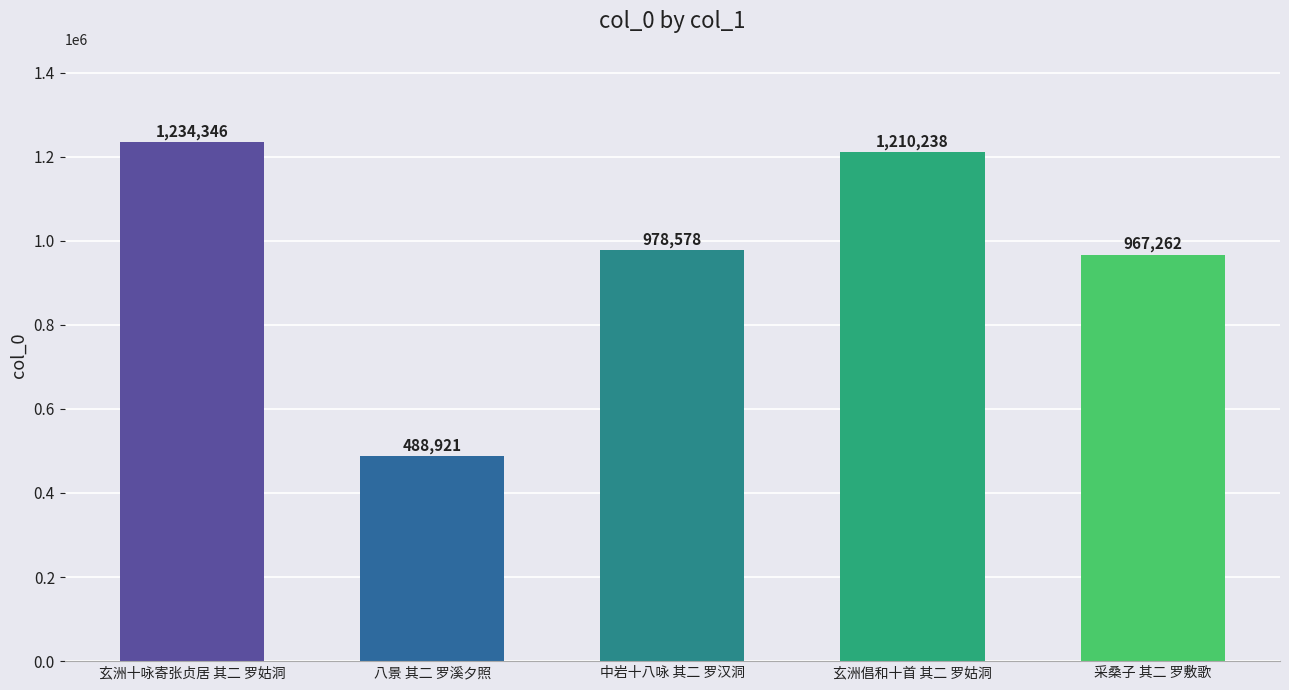

Rank the categories by value from highest to lowest.

玄洲十咏寄张贞居 其二 罗姑洞, 玄洲倡和十首 其二 罗姑洞, 中岩十八咏 其二 罗汉洞, 采桑子 其二 罗敷歌, 八景 其二 罗溪夕照